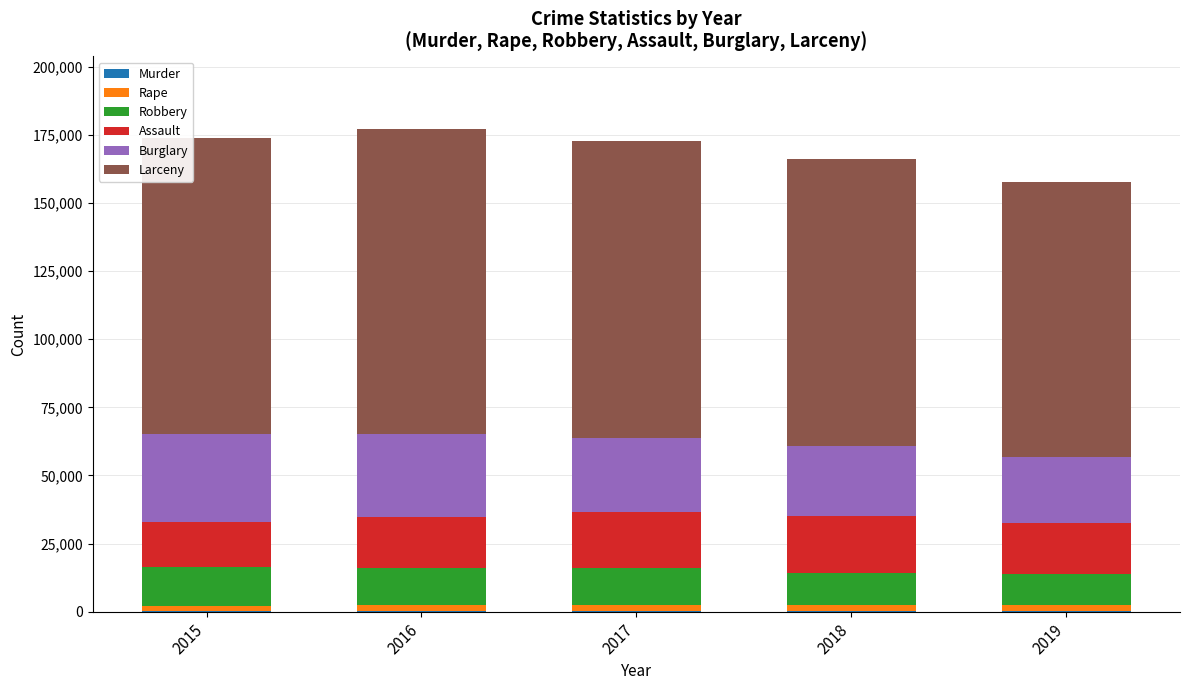

At 2016, list the series in order from smallest to largest.

Murder, Rape, Robbery, Assault, Burglary, Larceny